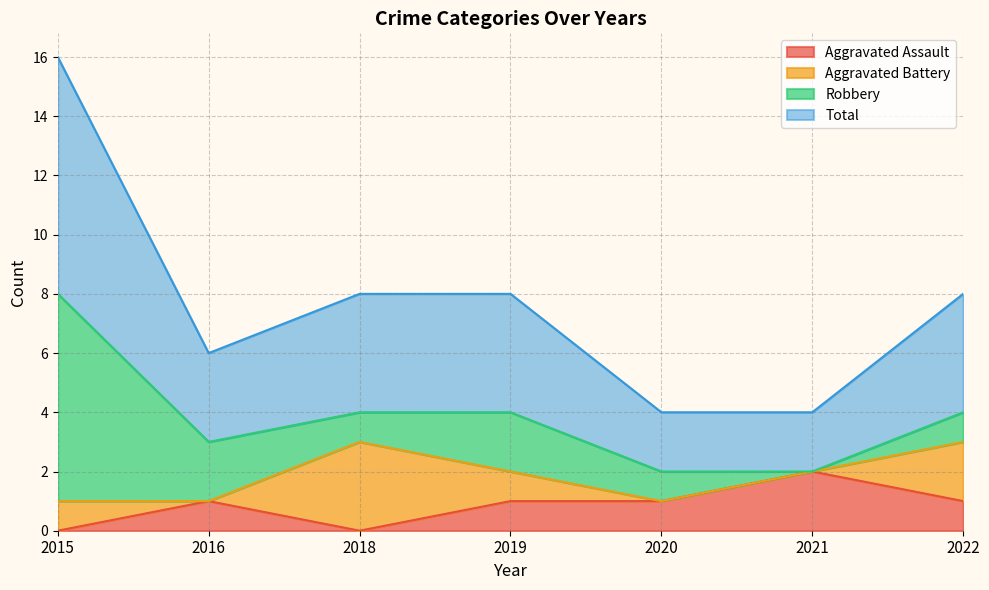

True or false: Total has more than 1 interior local peaks.

False